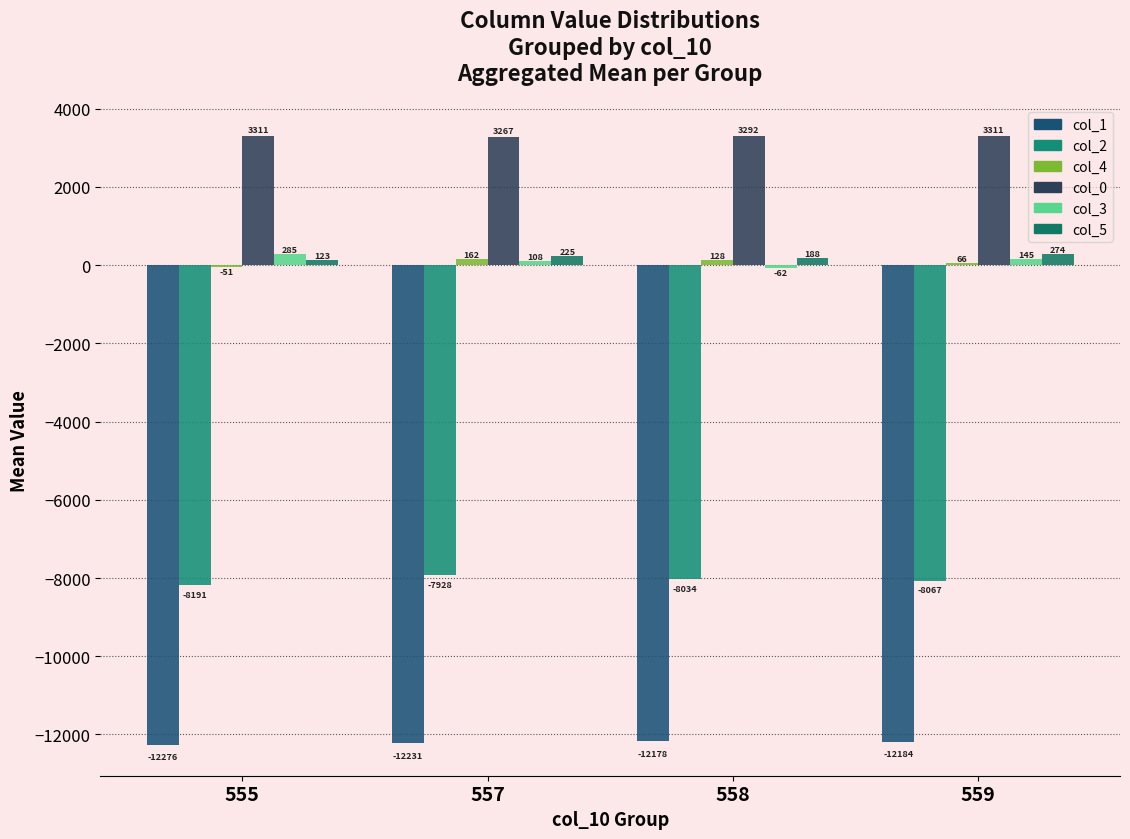

At which label does col_2 first exceed -8034?

557